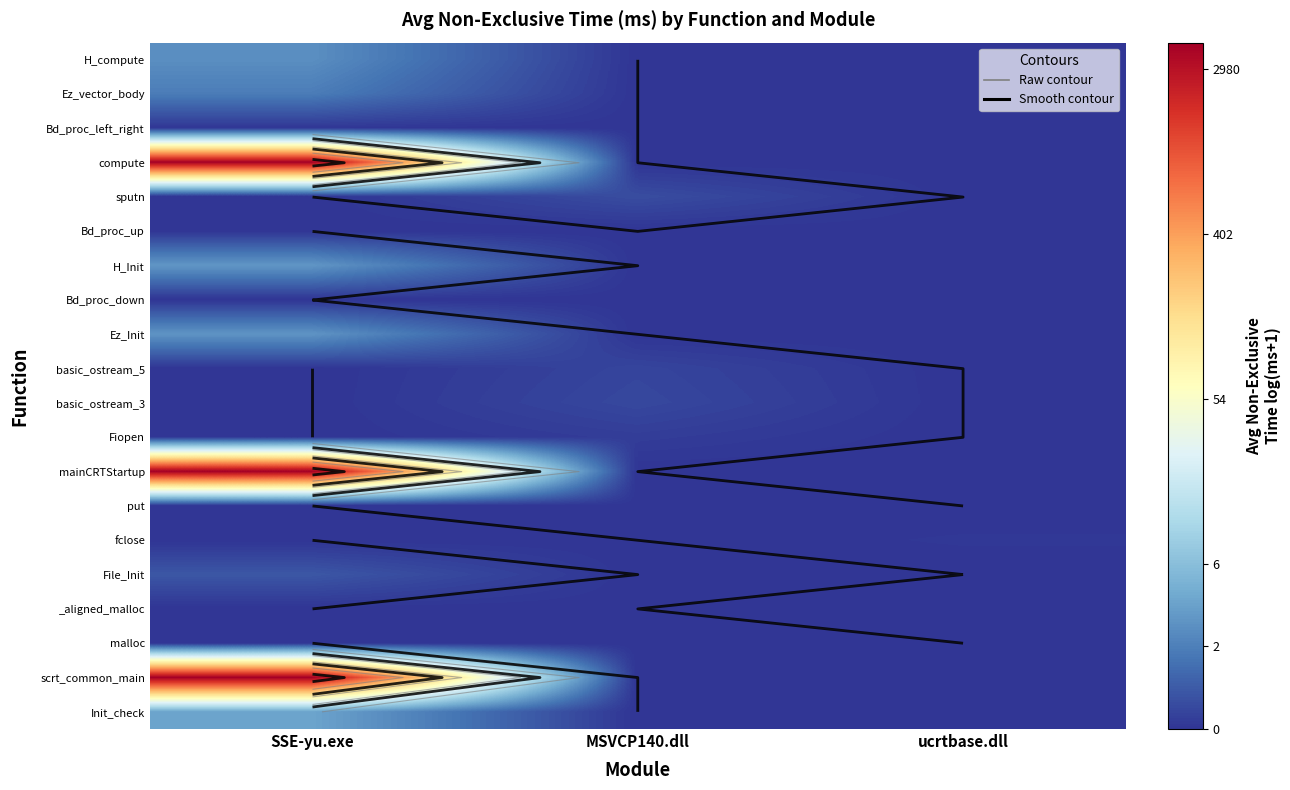

Rank the series at ucrtbase.dll from lowest to highest value.

H_compute, Ez_vector_body, Bd_proc_left_right, compute, sputn, Bd_proc_up, H_Init, Bd_proc_down, Ez_Init, basic_ostream_5, basic_ostream_3, Fiopen, mainCRTStartup, put, File_Init, malloc, scrt_common_main, Init_check, _aligned_malloc, fclose